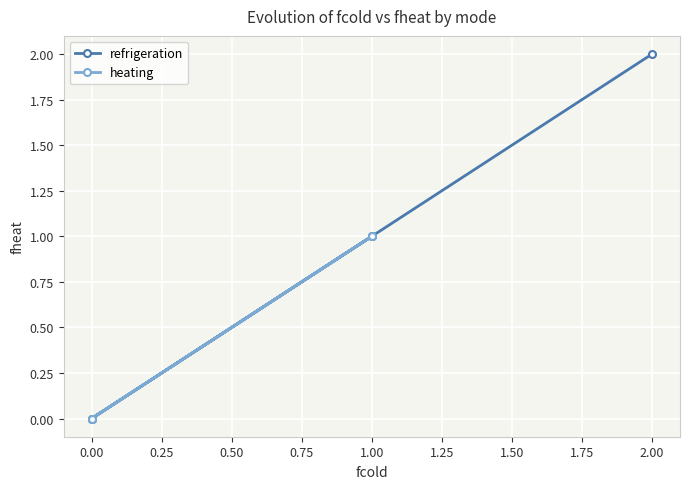

True or false: refrigeration has a value of 1 at 2.00.

False